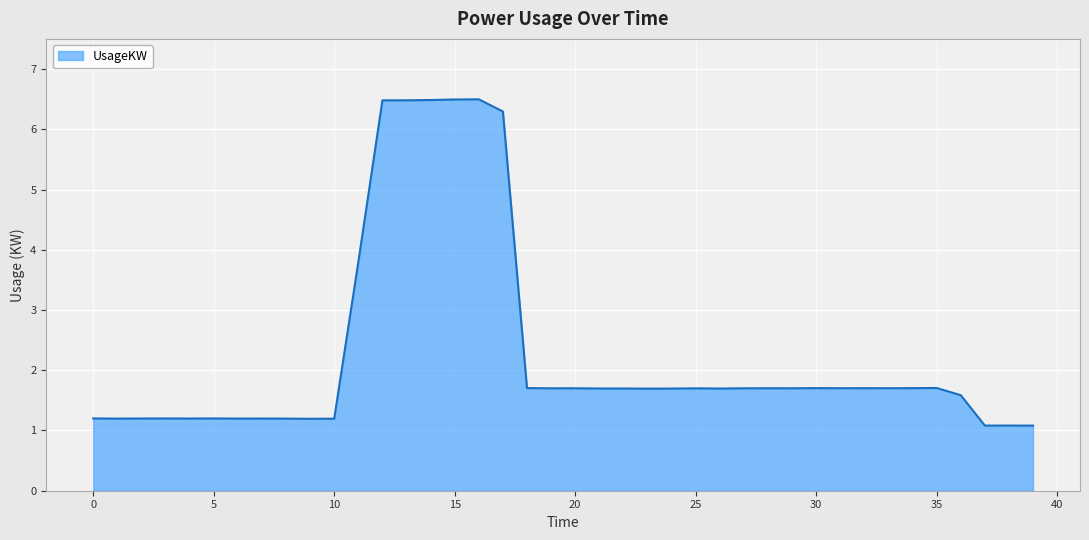

Count the number of categories in the chart.

40